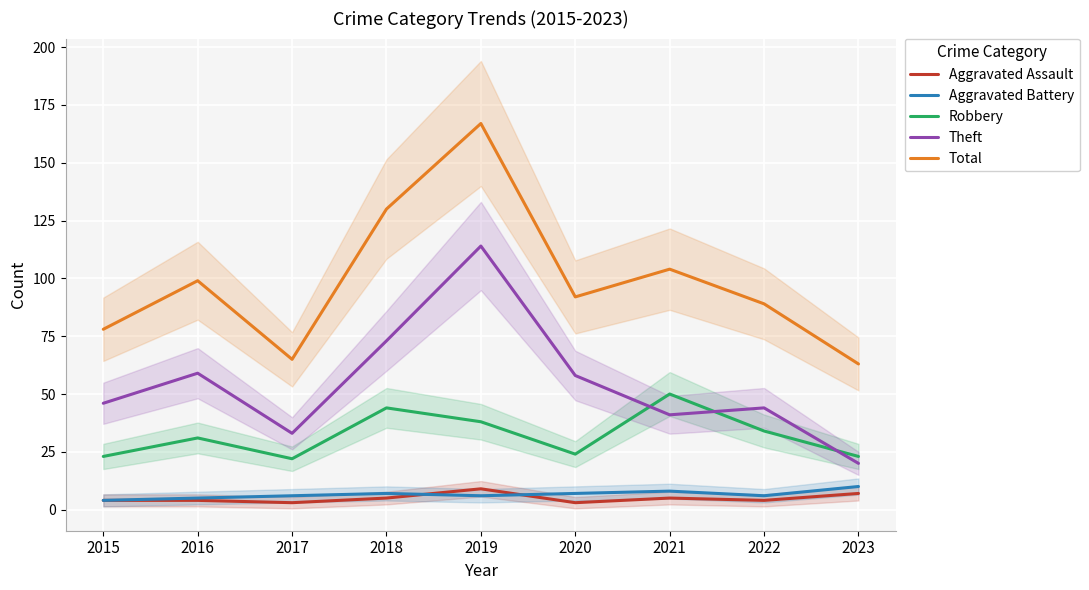

True or false: Theft and Total intersect in this chart.

False